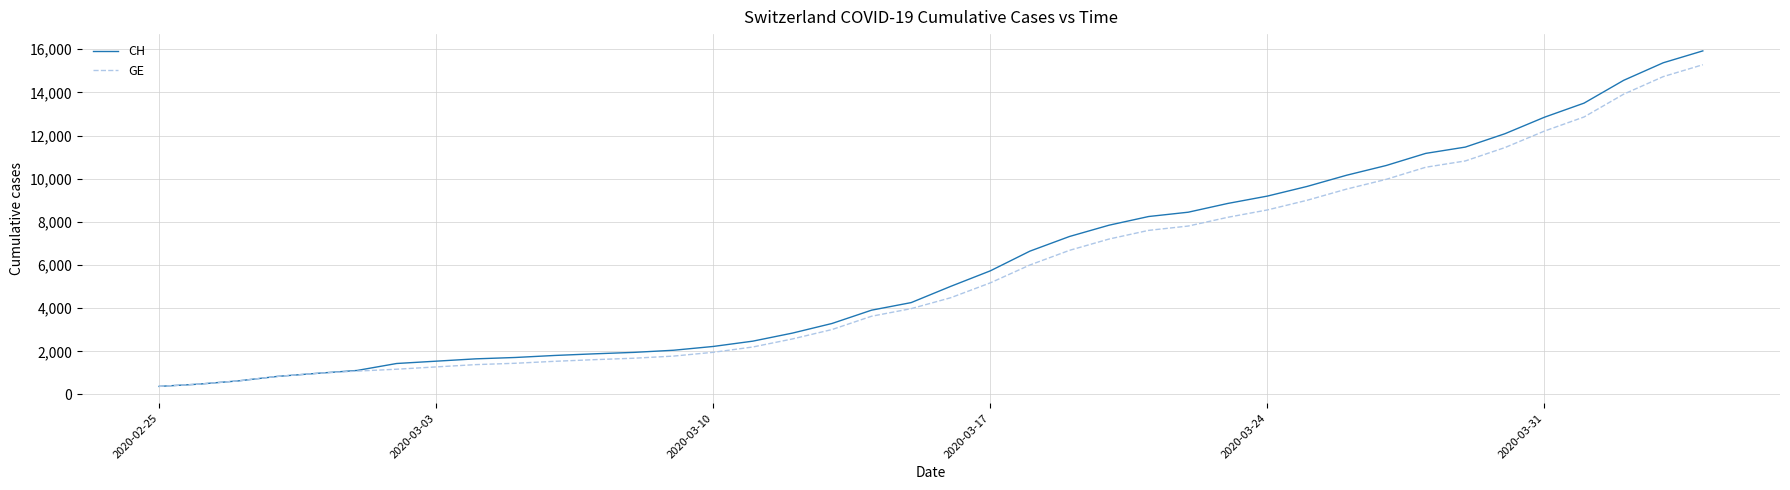

What is the lowest value of the GE series?

375